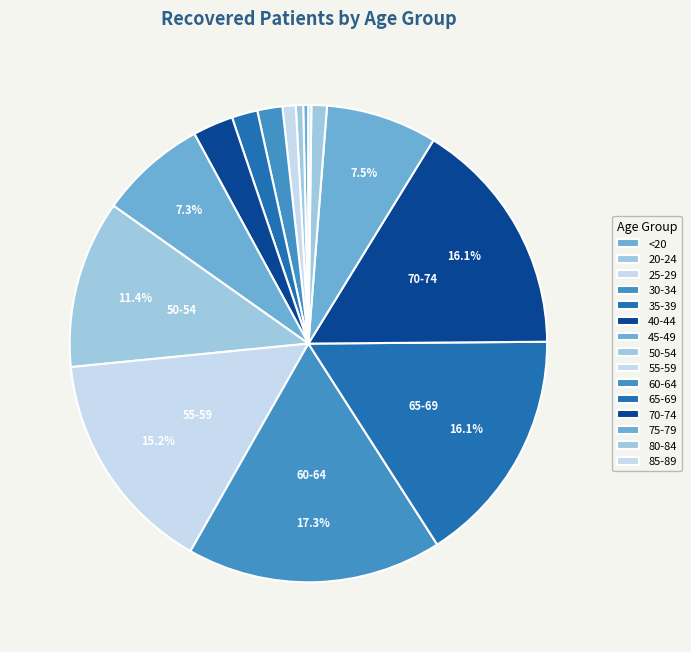

What portion of the pie excludes 35-39?

98.3%